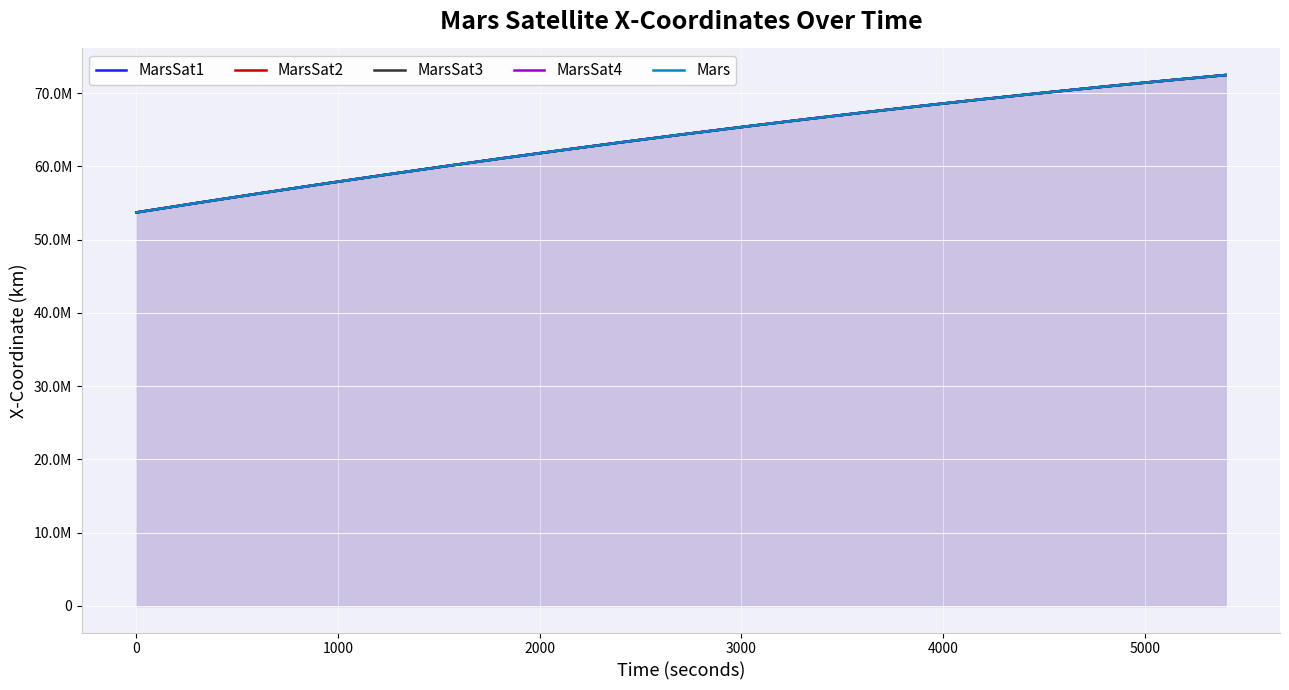

Count the number of categories in the chart.

19